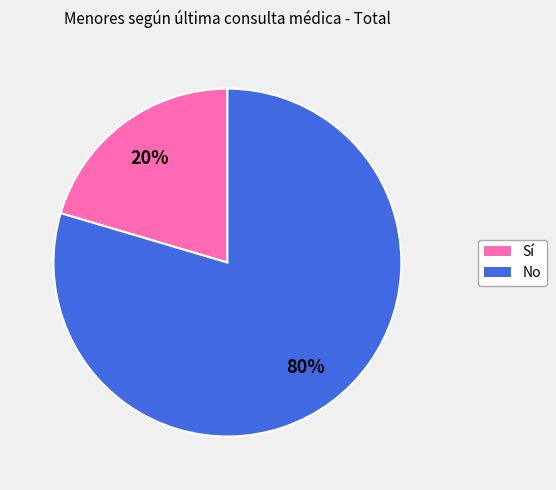

Which has a higher value, No or Sí?

No